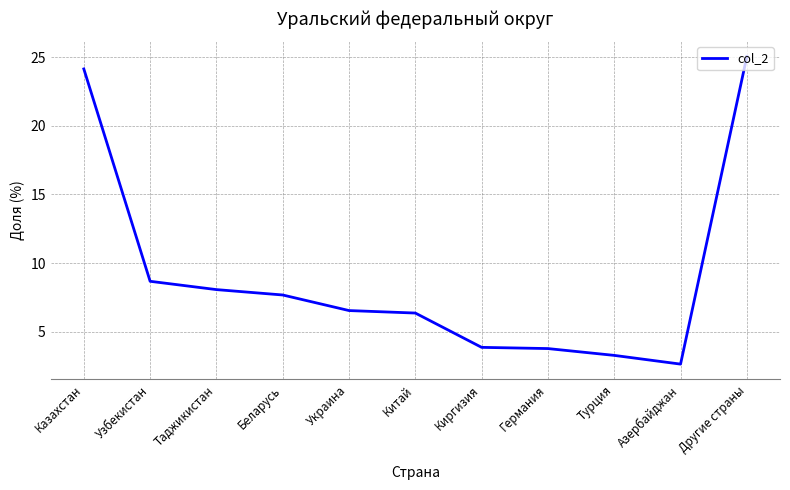

The chart shows a value of 8.7 at Узбекистан. True or false?

True